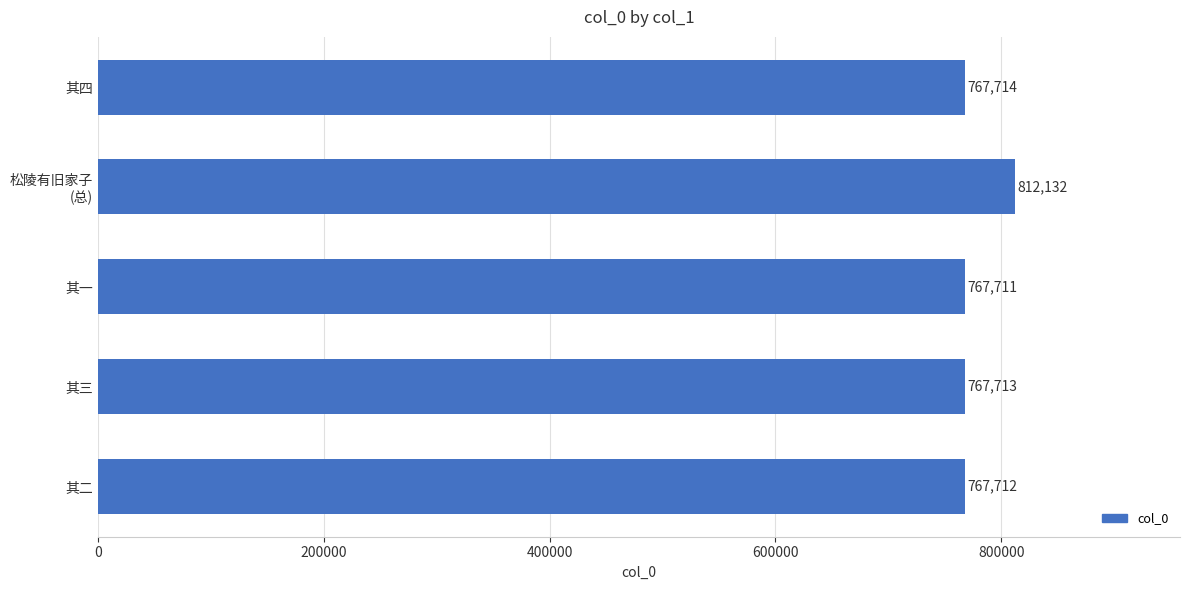

What is the ratio of the value at 其二 to the value at 其三?

1.0